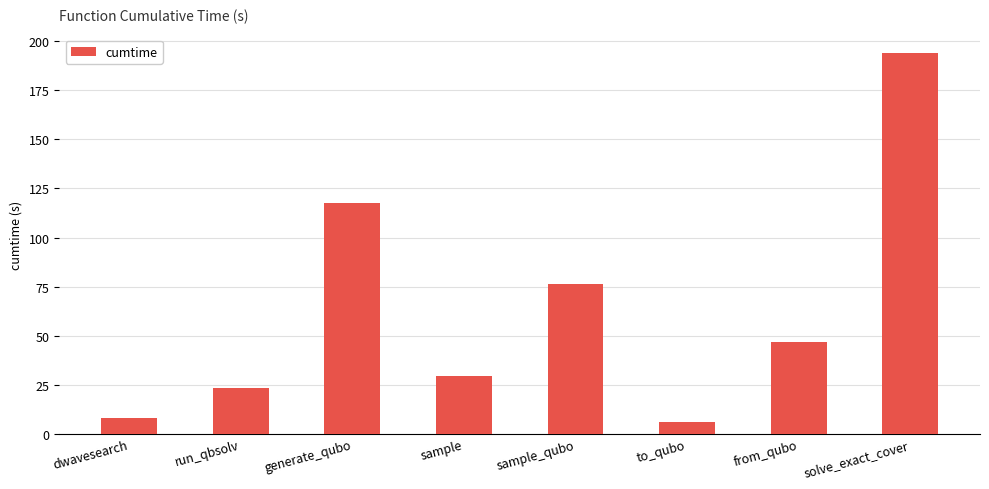

At which category does the chart reach its minimum across all series?

to_qubo